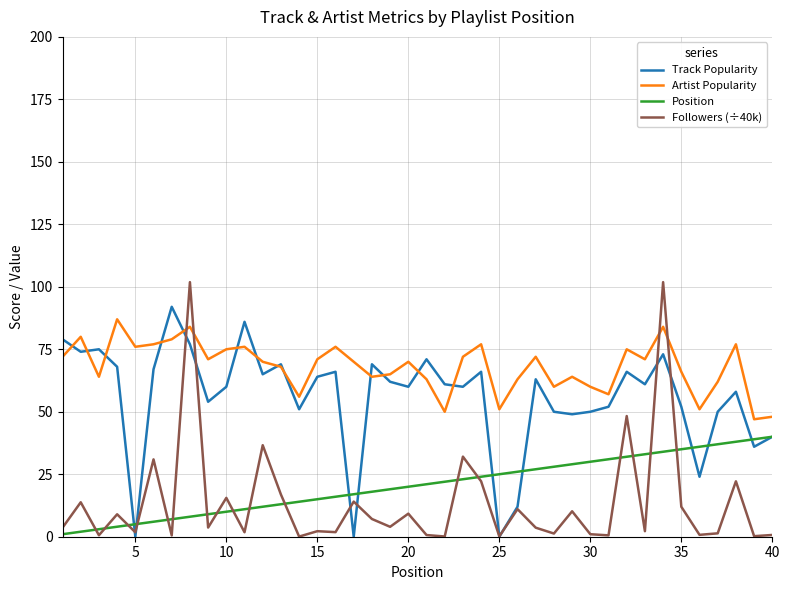

Does the chart display data point markers on the line(s)?

No